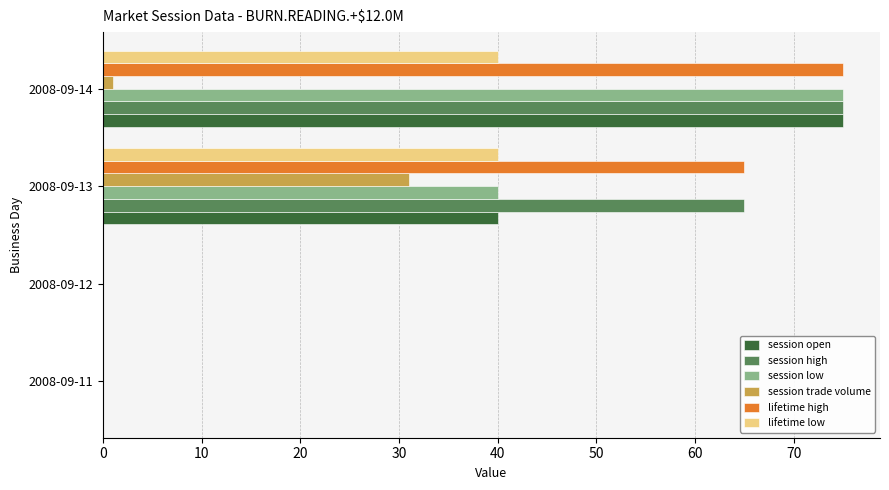

How many categories are shown in the chart?

4